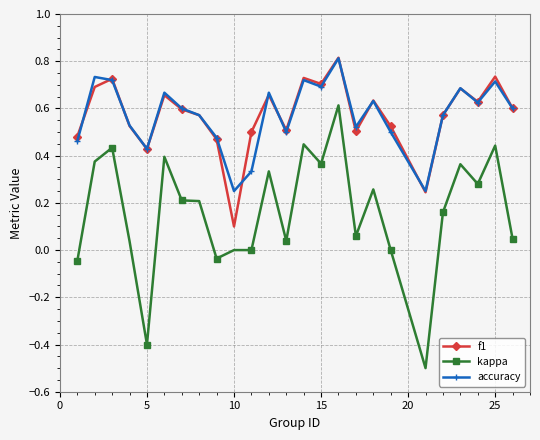

How many data points does each series have?

25